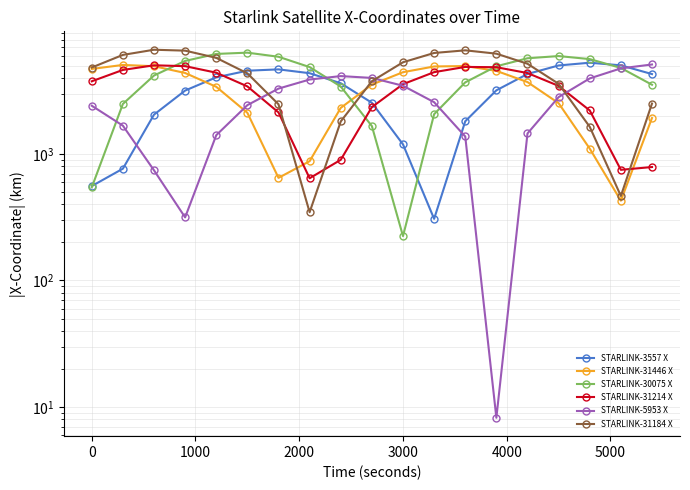

How many distinct data groups are displayed?

6